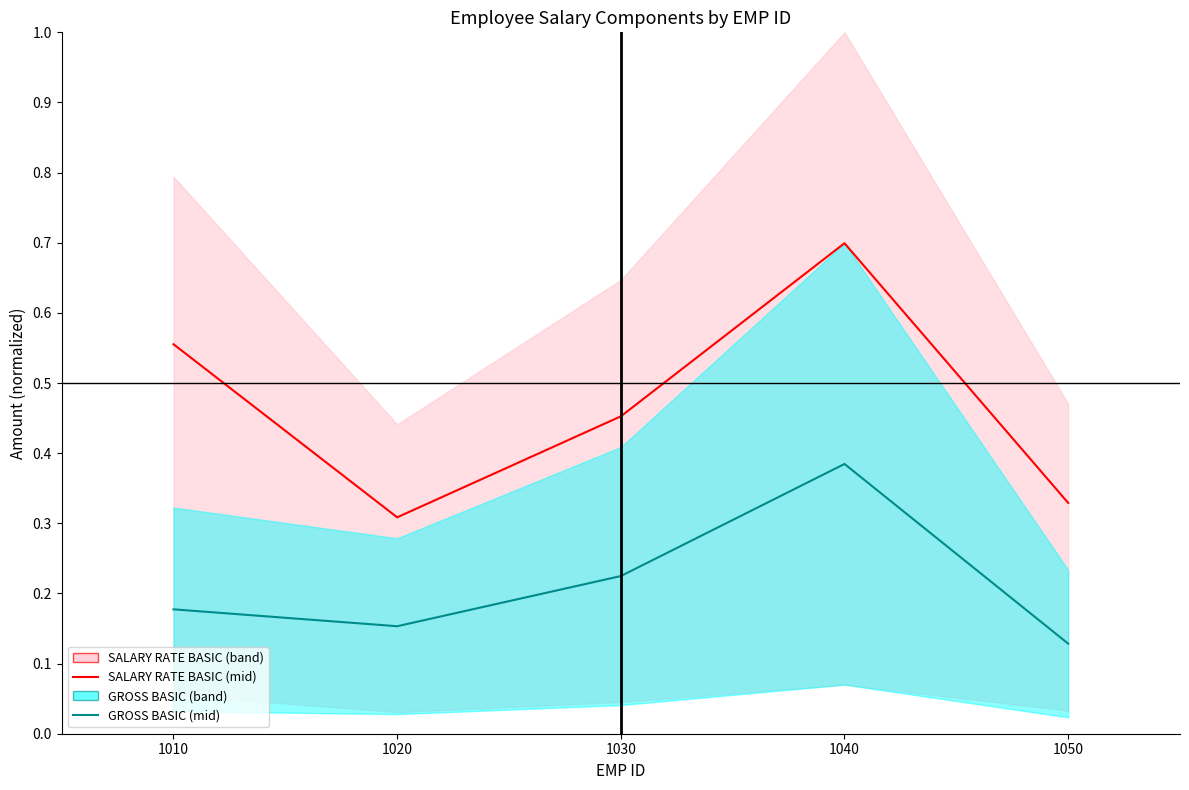

The GROSS BASIC series shows 0.2 at 1030. True or false?

True